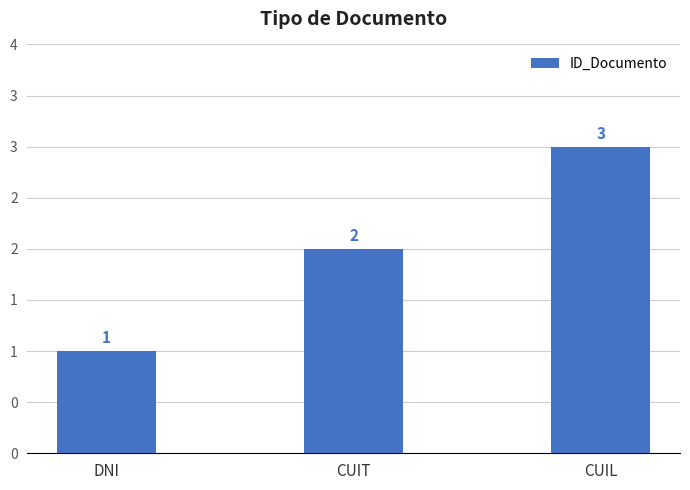

Reading right to left, what are all the values shown in this chart?

3	2	1